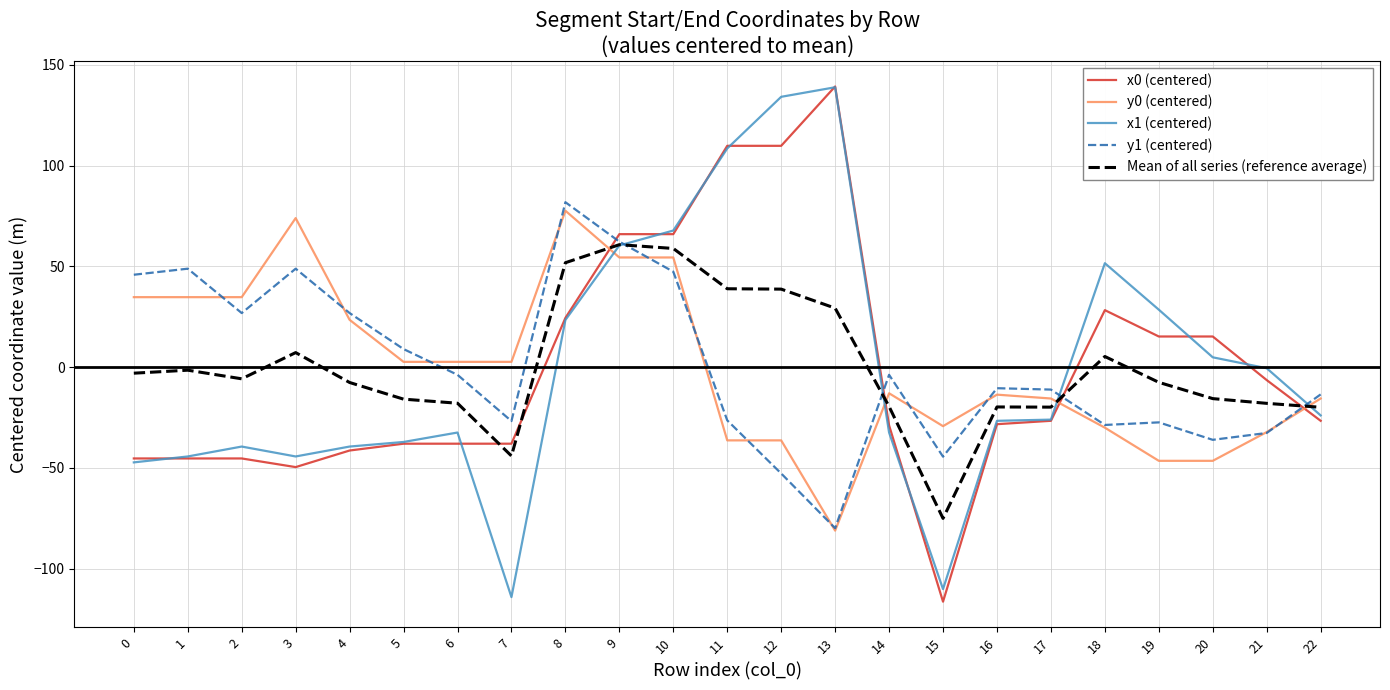

Is it true that y1 (centered) equals -41.3 at 19?

False